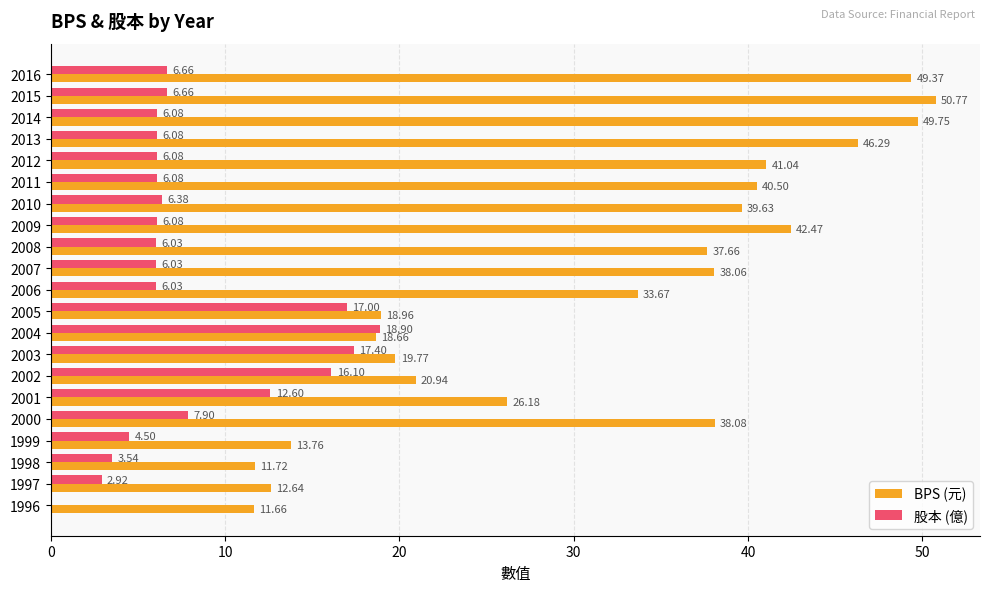

Which series changed the most between 2012 and 1999?

BPS (元)